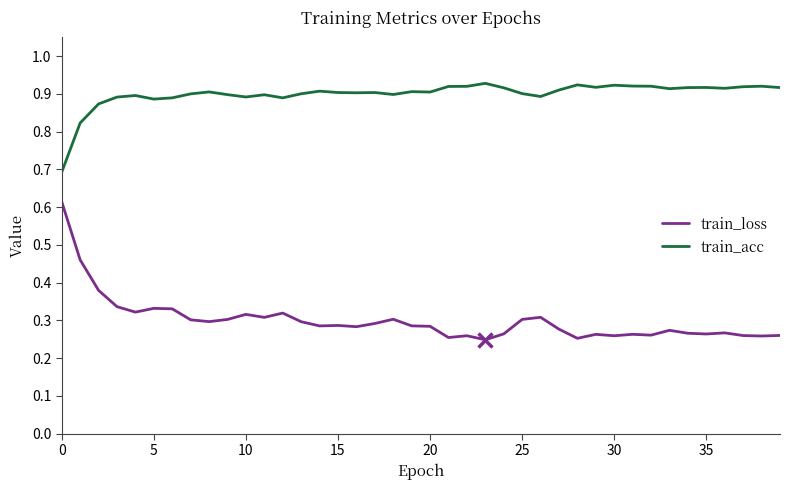

Which series has the widest spread of values?

train_loss